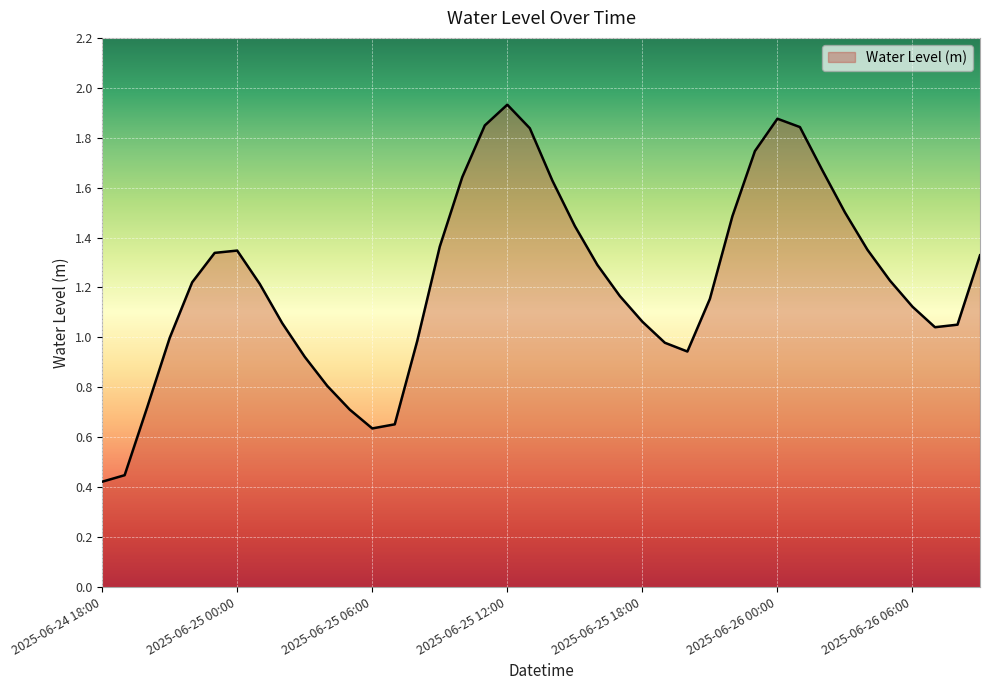

What is the difference between the second highest and minimum values?

1.5